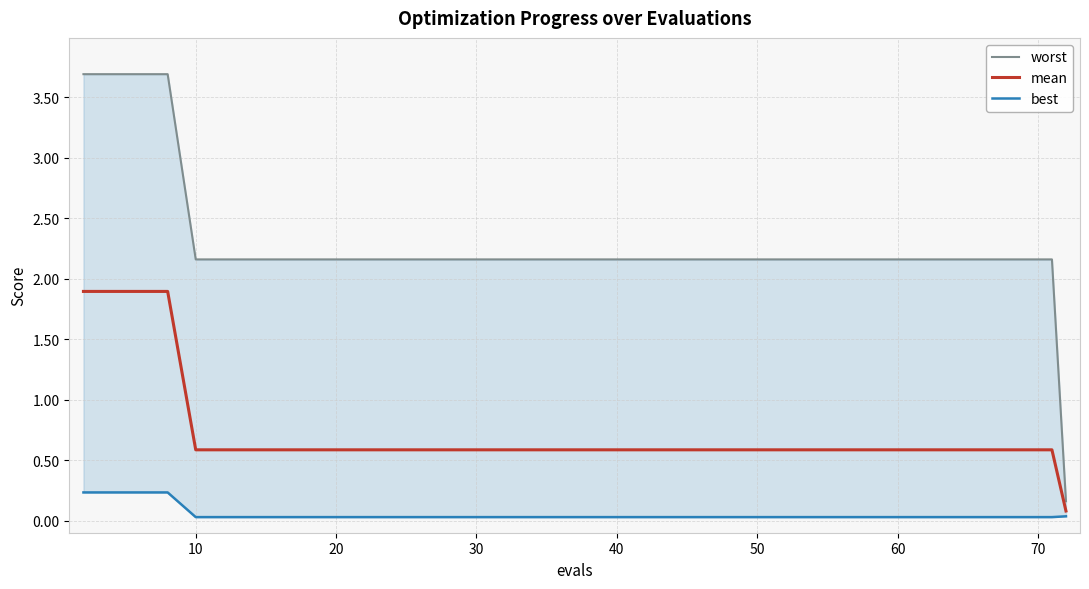

How many data points in worst are above 2?

39